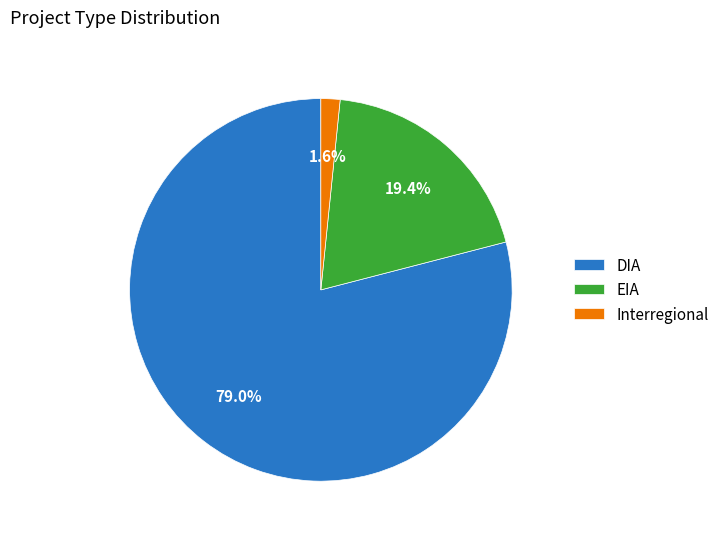

True or false: Interregional accounts for 2% of the total.

True